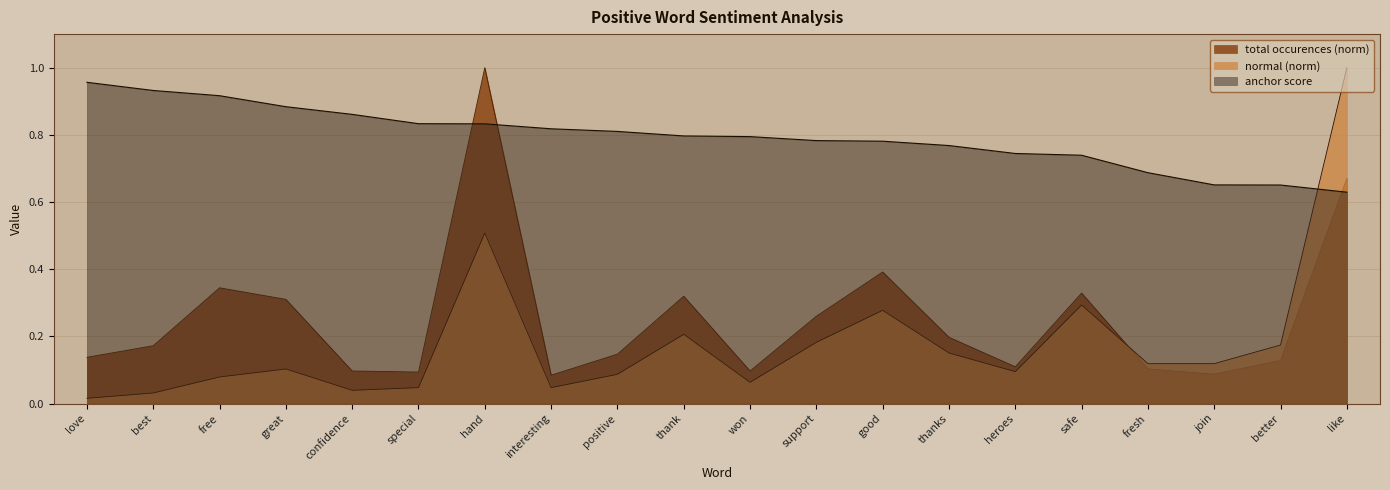

At won, list the series in order from smallest to largest.

normal (norm), total occurences (norm), anchor score